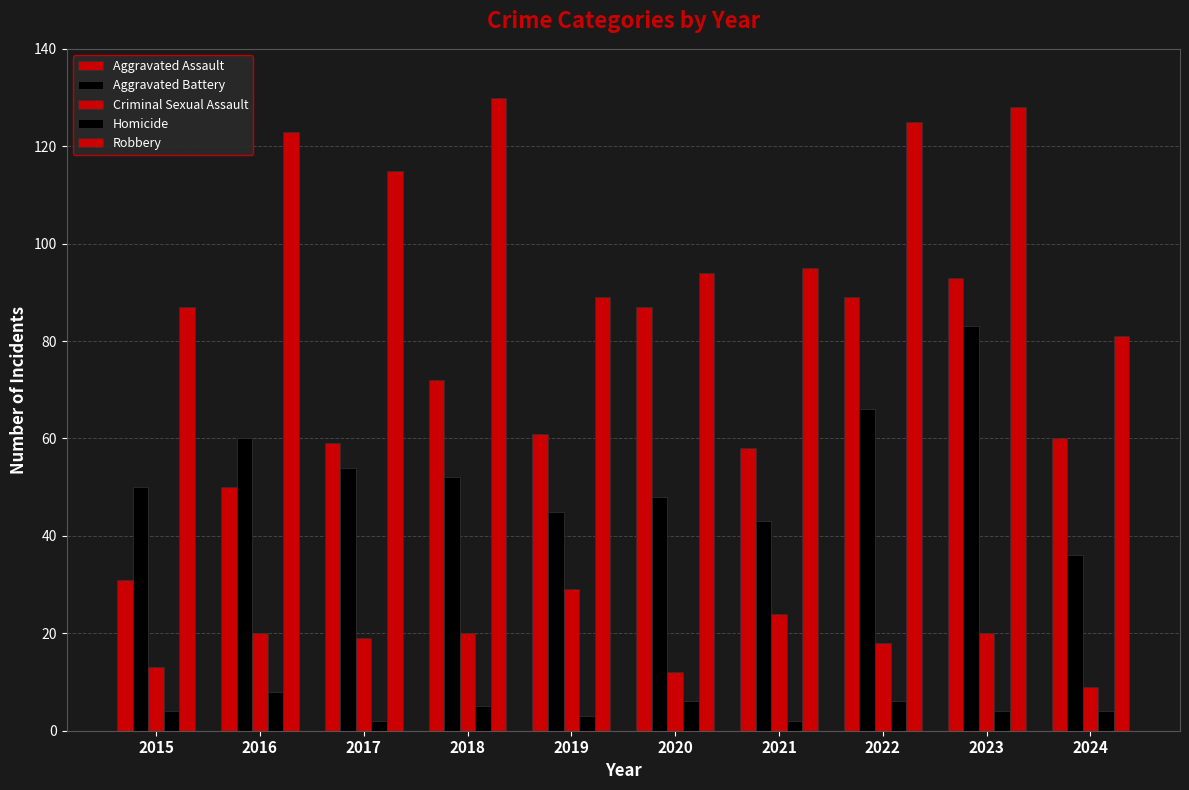

Which series has the largest total across all categories?

Robbery